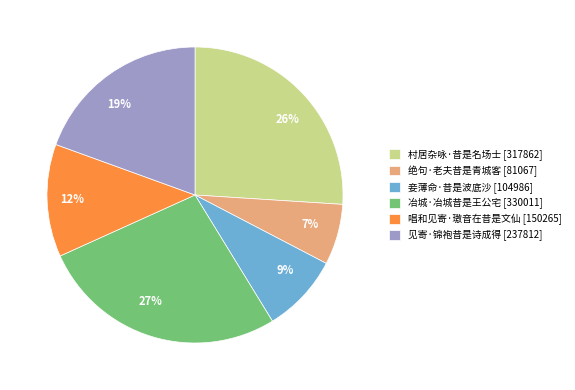

How many segments does this pie chart have?

6